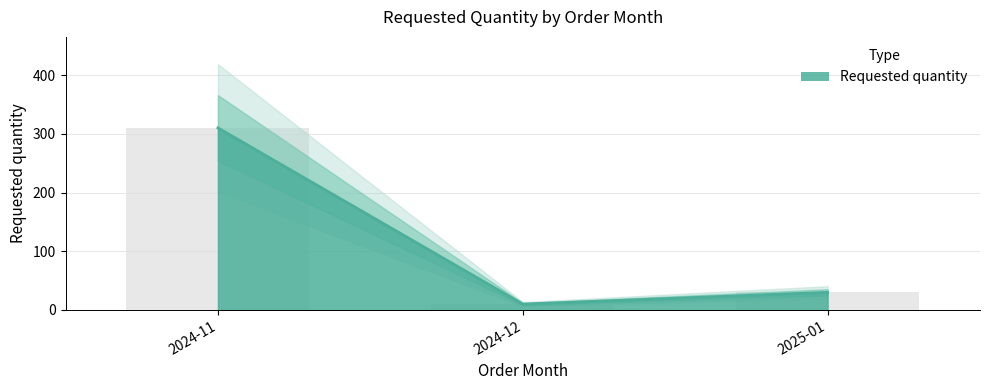

Reading left to right, what are all the values shown in this chart?

310	10	30